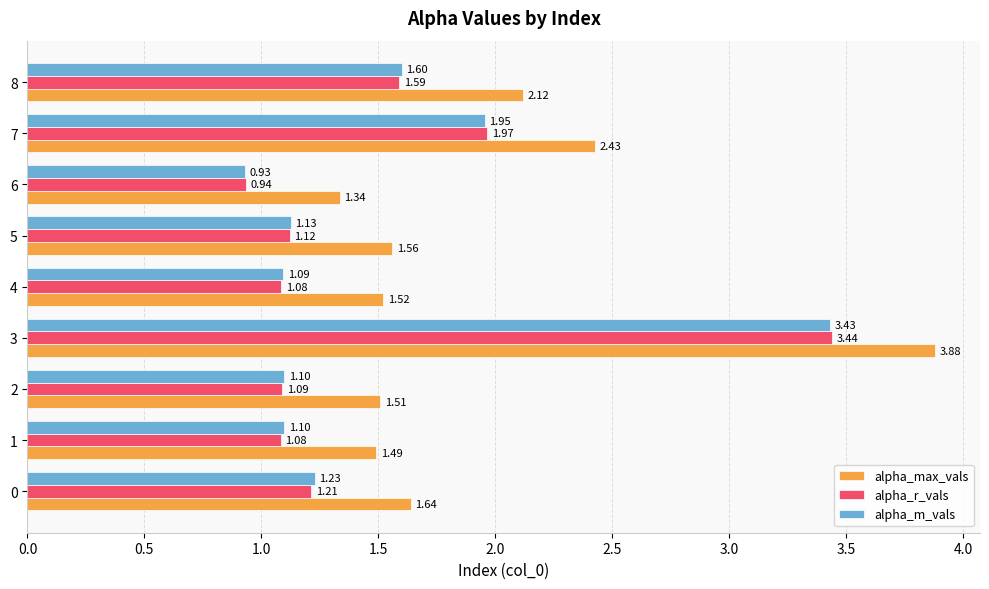

Rank the series at 1 from lowest to highest value.

alpha_r_vals, alpha_m_vals, alpha_max_vals